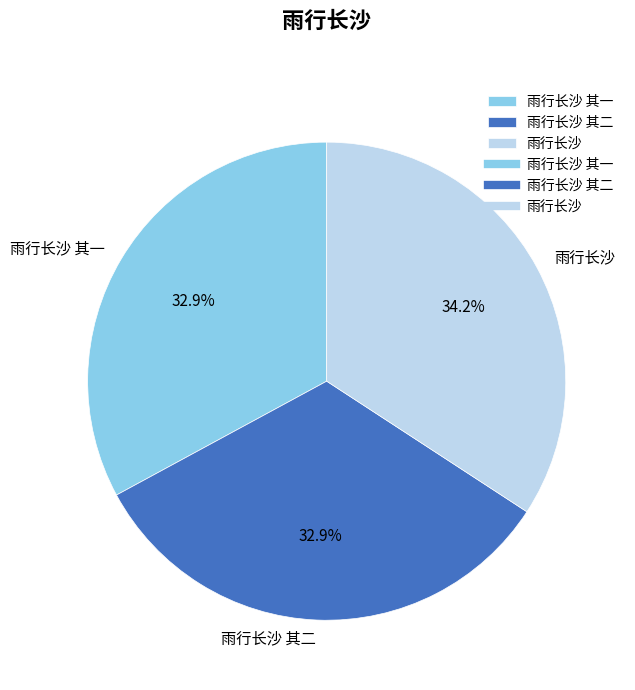

What percentage is the 雨行长沙 其二 slice, to the nearest percent?

33%